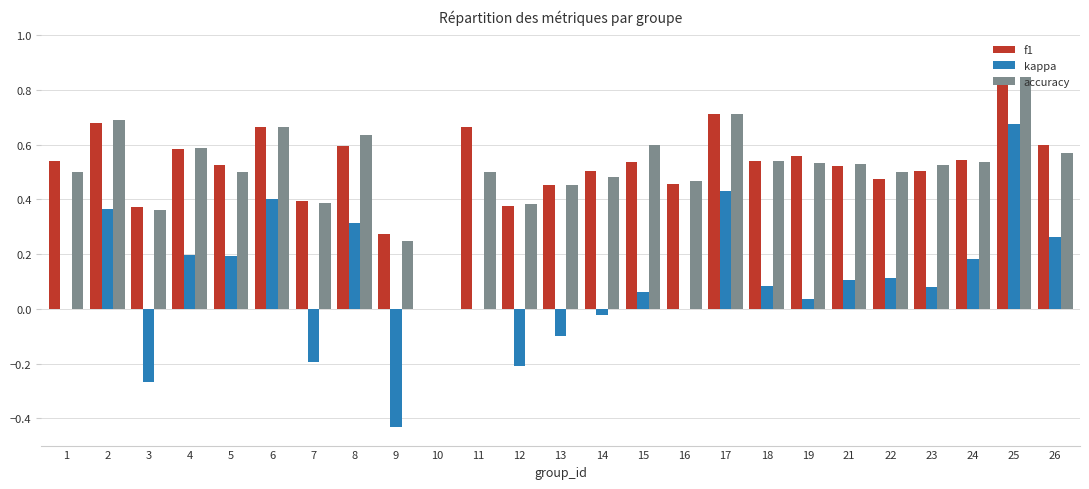

Count the number of categories in the chart.

25